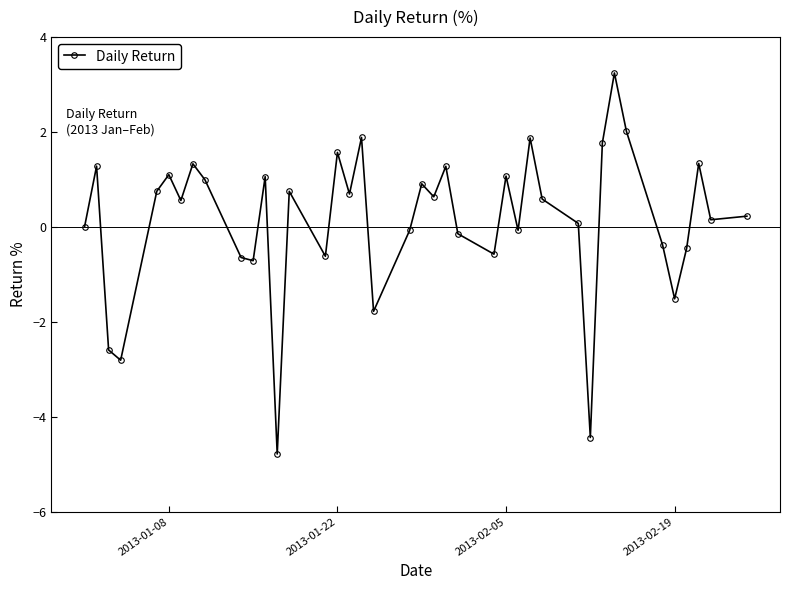

How many points are higher than both their immediate neighbors (excluding endpoints)?

13